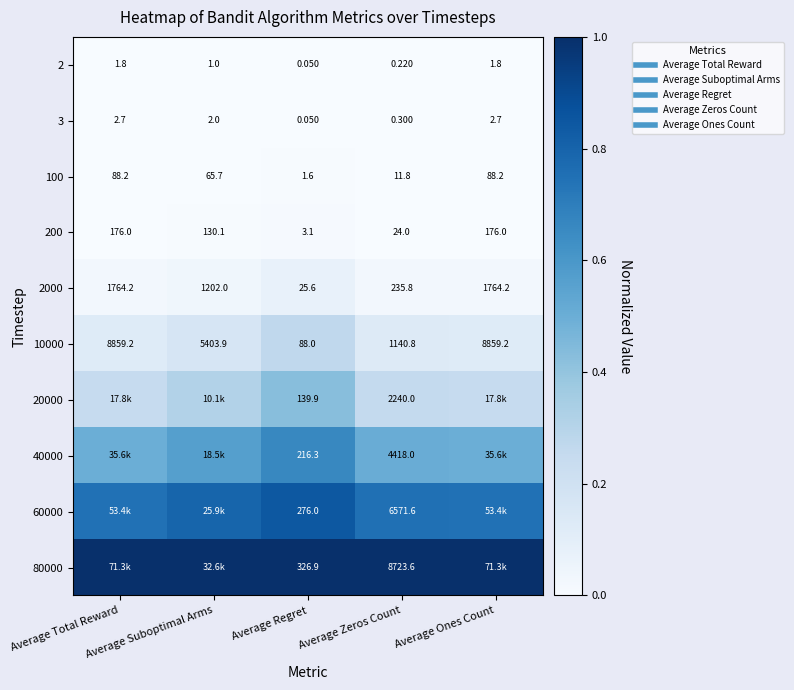

True or false: 100 has a value of 0.0 at Average Total Reward.

False